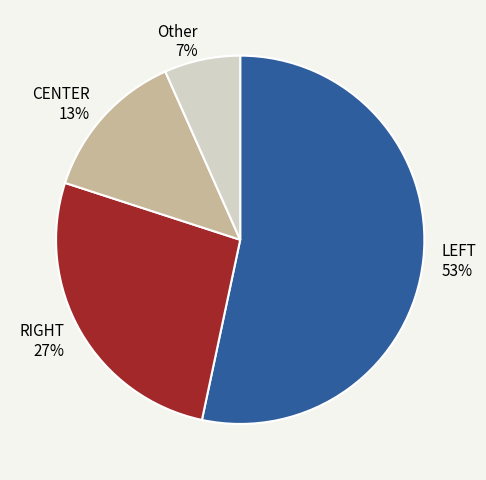

Does any single category account for the majority?

Yes